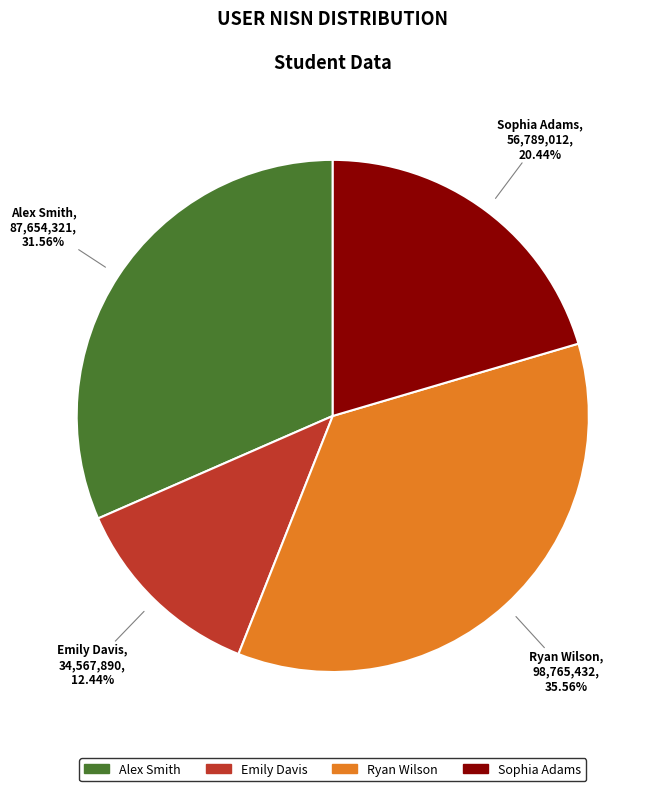

Is there a majority slice in this chart?

No